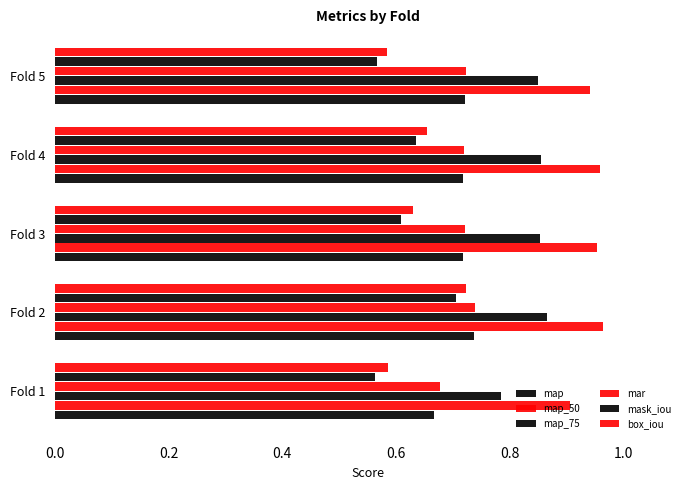

How many categories are shown in the chart?

5